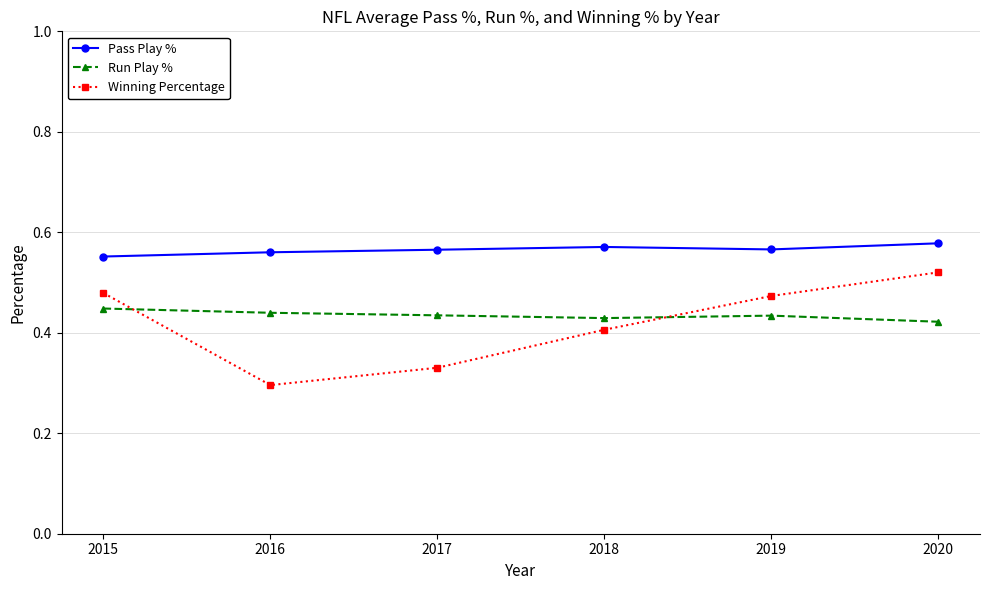

At which category is the sum across all series the highest?

2020